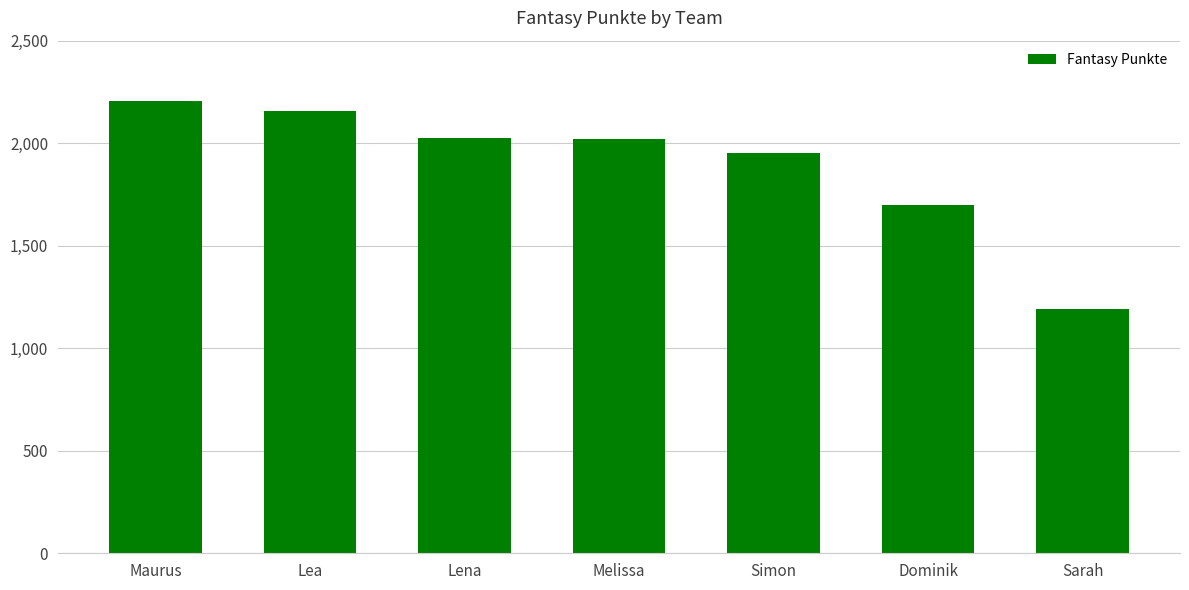

What is the ratio of the value at Sarah to the value at Lena?

0.6